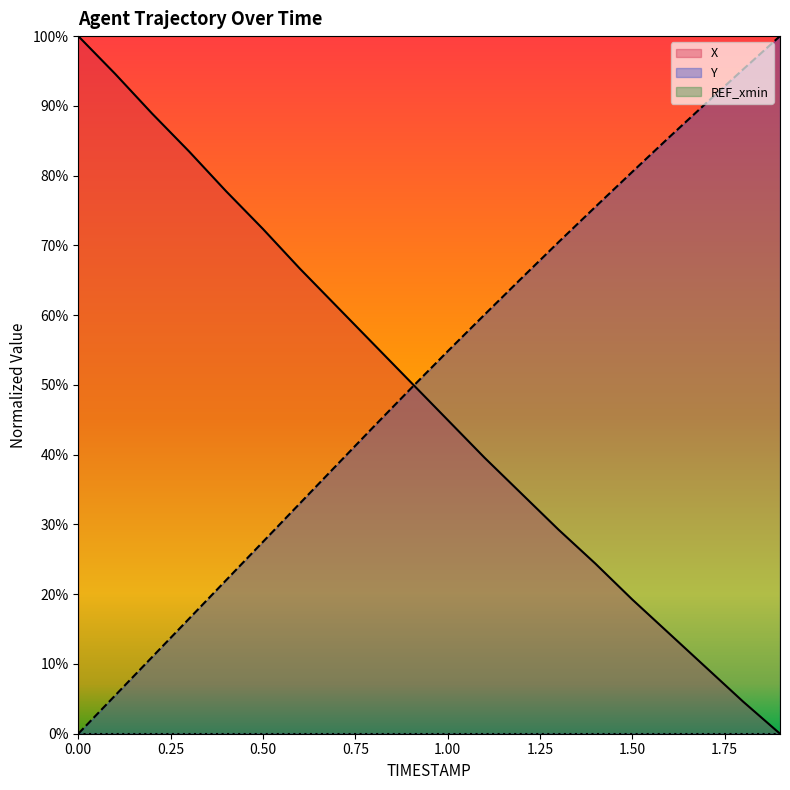

Which series has the widest spread of values?

X